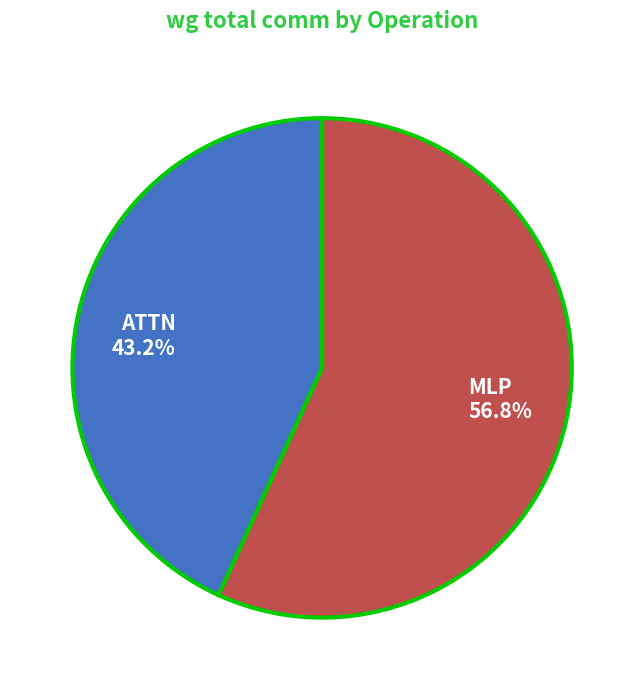

How many segments does this pie chart have?

2